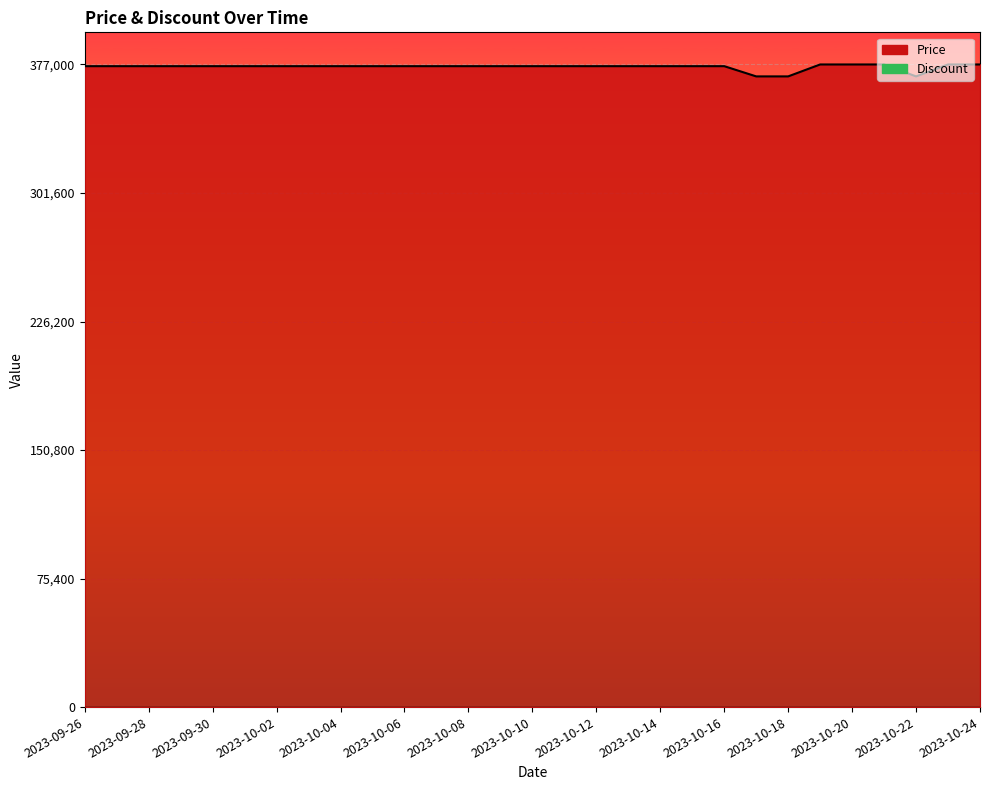

The chart shows a value of 377000 at 2023-10-24. True or false?

True